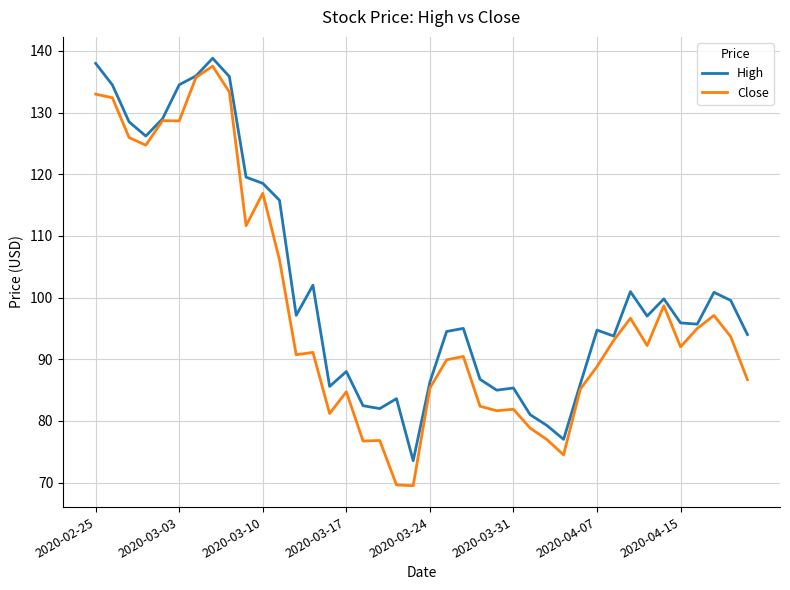

Which series has the largest range (max minus min)?

Close